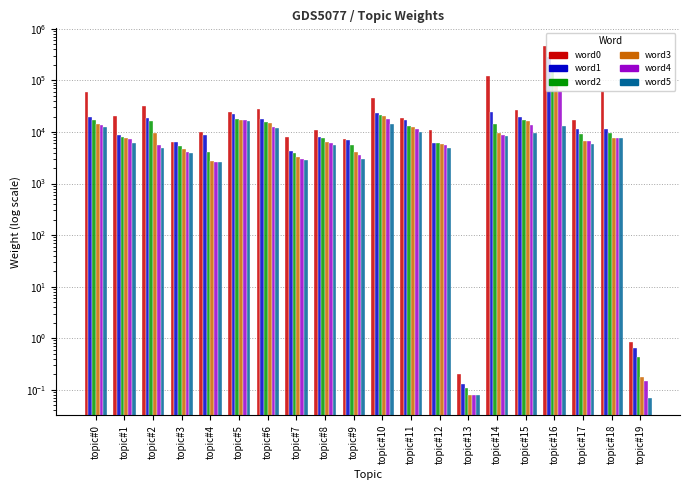

Reading left to right, what are all the values shown in this chart?

word0: 59488.9	20569.1	32401.3	6455.6	10187.6	24427.4	28037.1	8073.1	10807.7	7433.8	45311.5	18733.5	11006.2	0.2	122737.8	26412.1	468841.2	17214.4	62815.0	0.8
word1: 19970.6	8768.5	18865.6	6336.6	8630.6	22818.2	18189.8	4202.1	8003.4	7029.3	23281.3	17488.7	6167.0	0.1	24122.1	19778.1	292060.5	11676.0	11625.7	0.6
word2: 16782.3	8158.4	16211.5	5394.8	4150.0	17677.5	15428.0	3871.0	7713.0	5710.6	21026.4	12836.9	6126.8	0.1	14150.3	16861.5	163771.8	9050.4	9364.4	0.4
word3: 14208.5	7610.3	9568.3	4787.3	2726.6	17384.1	14999.9	3287.4	6493.9	4098.6	20115.0	12307.3	5754.6	0.1	9778.9	16693.0	83284.3	6795.9	7695.9	0.2
word4: 13440.2	7478.9	5682.6	4165.7	2655.4	17007.5	12742.6	3020.9	6017.3	3569.6	18229.5	11690.9	5670.0	0.1	8669.7	13592.4	61937.4	6682.0	7642.0	0.1
word5: 12722.0	6078.1	4987.6	3915.5	2653.1	16068.4	12035.7	2845.9	5524.3	2995.3	14198.5	10178.2	4831.0	0.1	8474.5	9777.3	12940.8	5820.1	7605.2	0.1